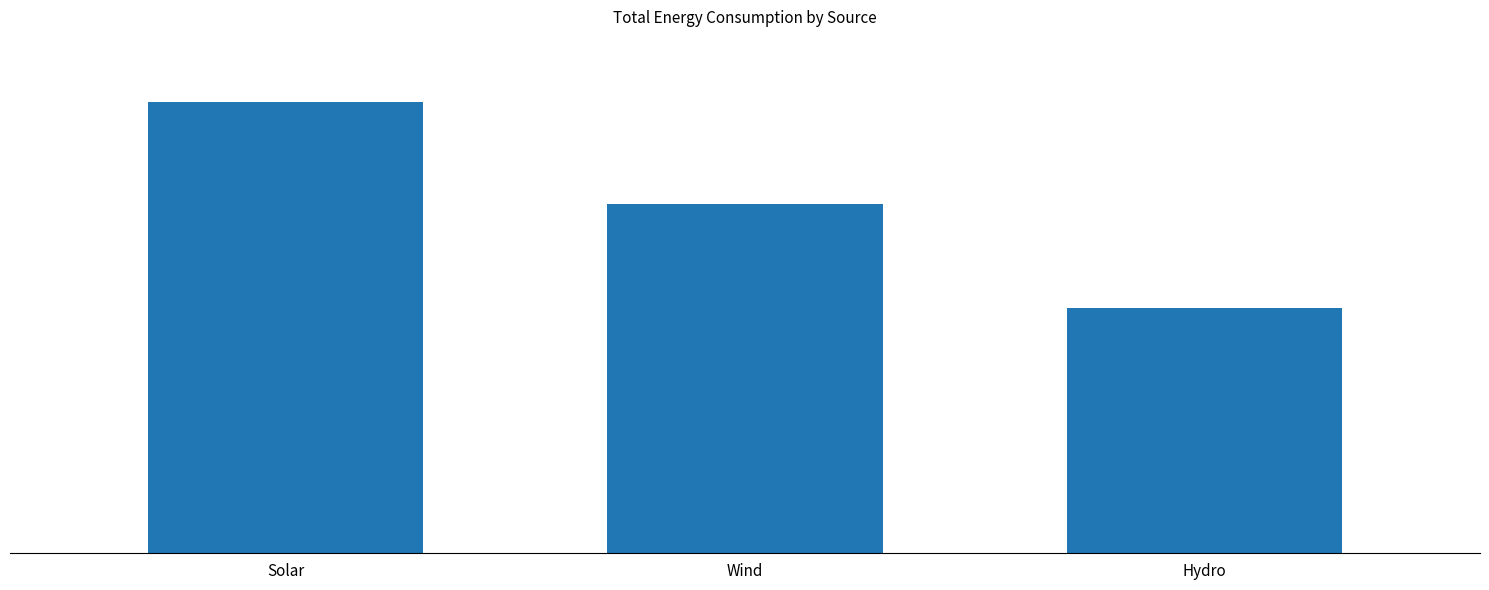

List the labels in order of value, largest first.

Solar, Wind, Hydro